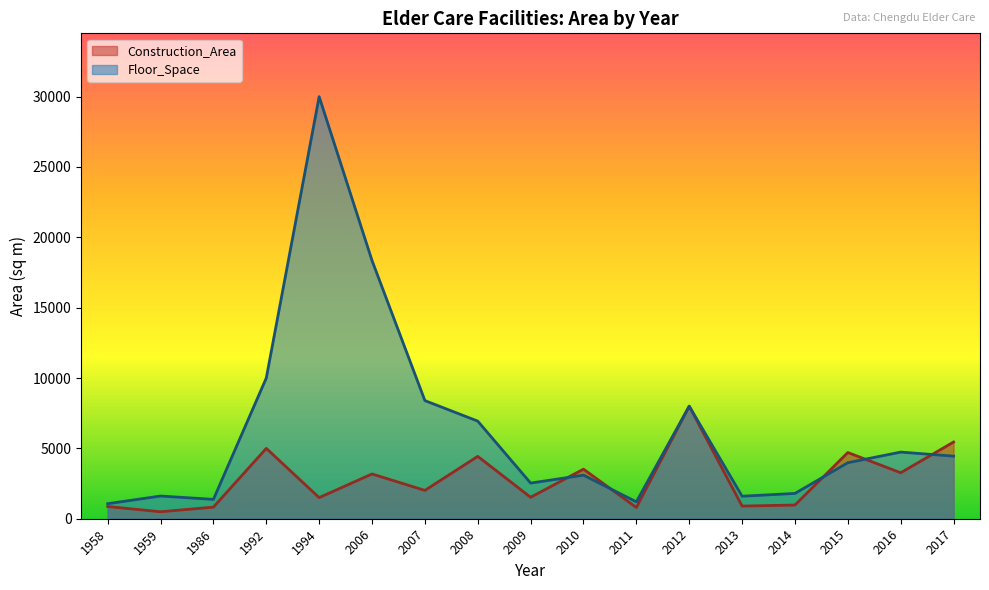

What is the difference between the highest and lowest values at 1992?

5000.0